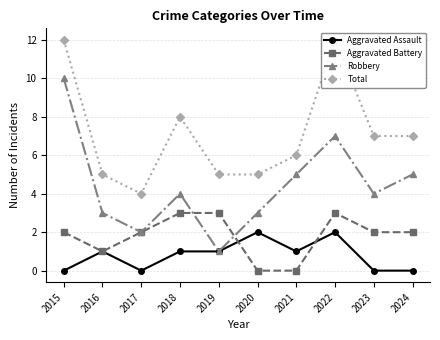

Reading right to left, list all the values displayed in this chart.

Aggravated Assault: 0	0	2	1	2	1	1	0	1	0
Aggravated Battery: 2	2	3	0	0	3	3	2	1	2
Robbery: 5	4	7	5	3	1	4	2	3	10
Total: 7	7	12	6	5	5	8	4	5	12